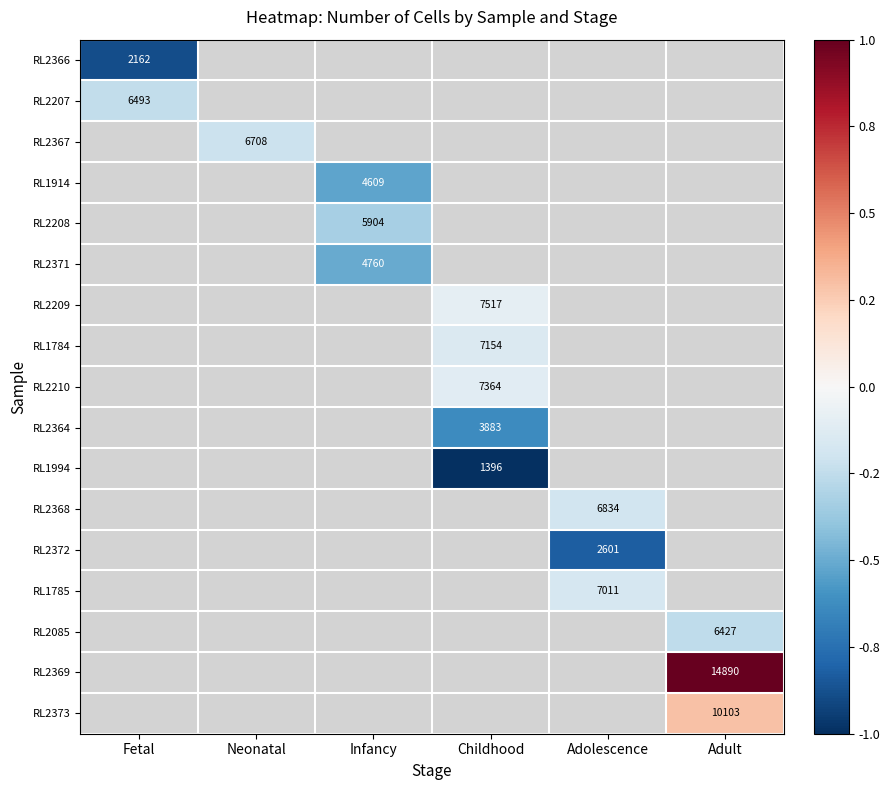

What is the minimum value shown in the chart?

-1.0